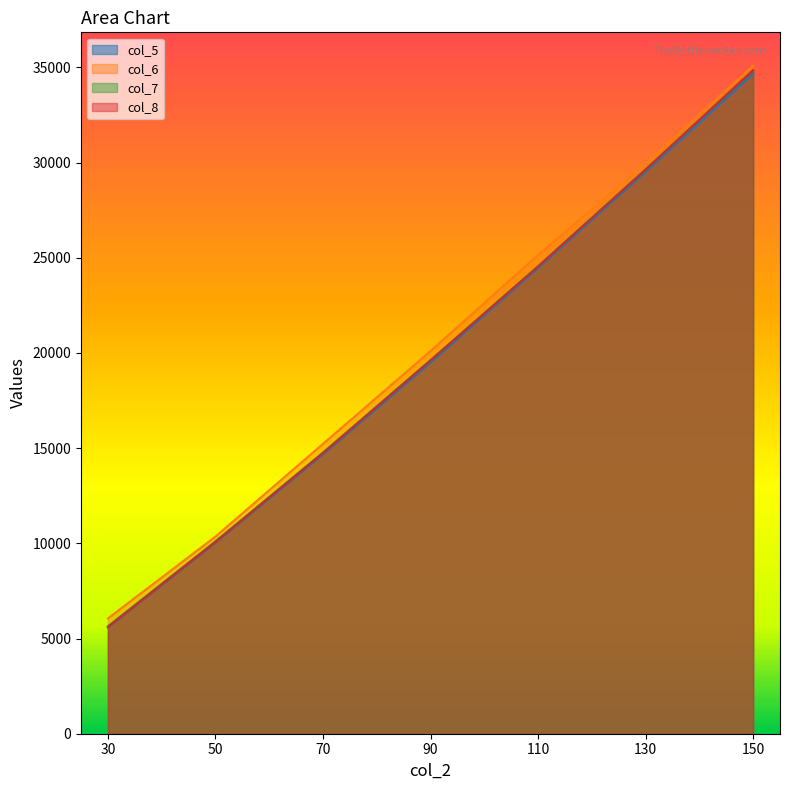

What is the greatest value displayed?

35087.2